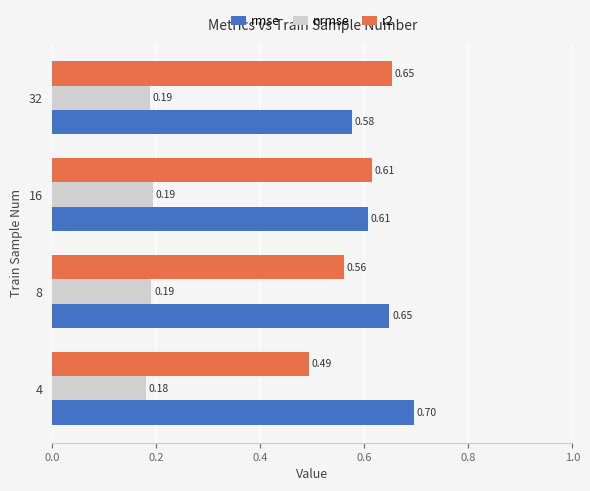

What is the highest value of the rmse series?

0.7